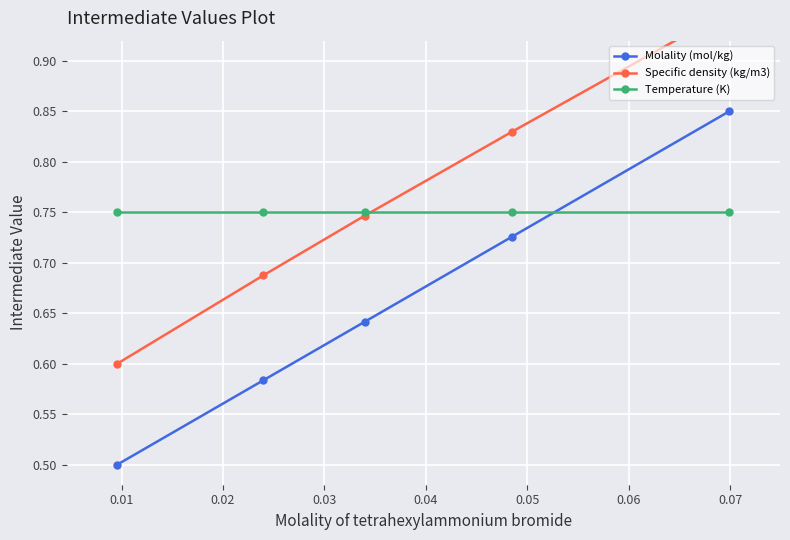

What is the value of the Temperature (K) point at the 1st from the left?

0.8